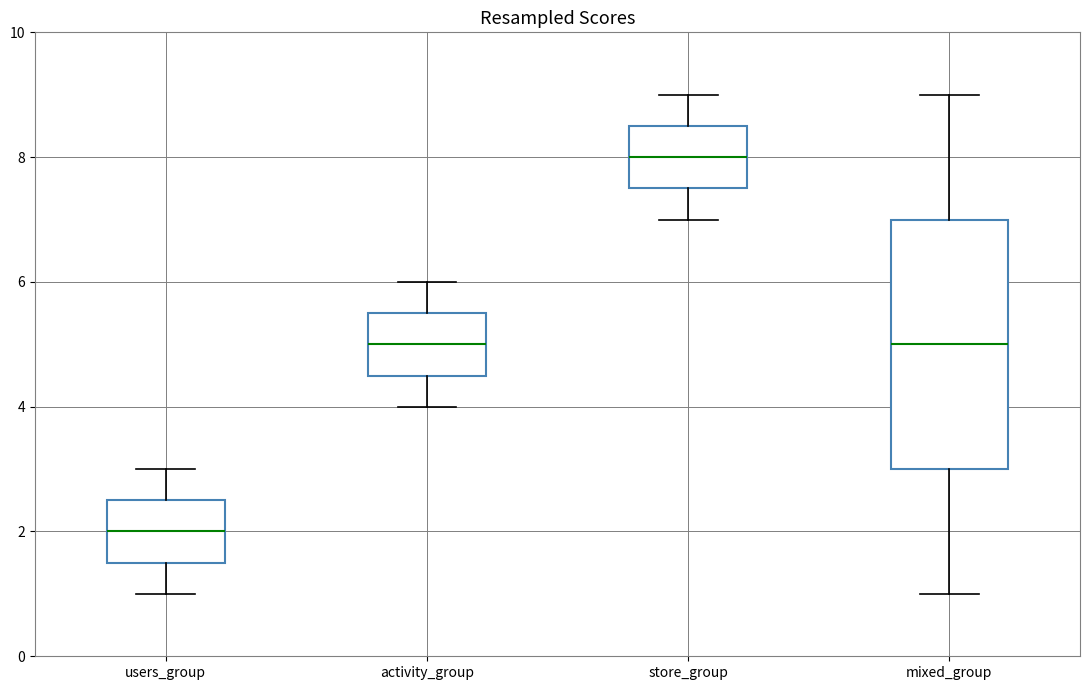

Where is the upper edge of the box for users_group on the y-axis? The values are not printed on the chart, so give them approximately, as read against the axis.

2.6